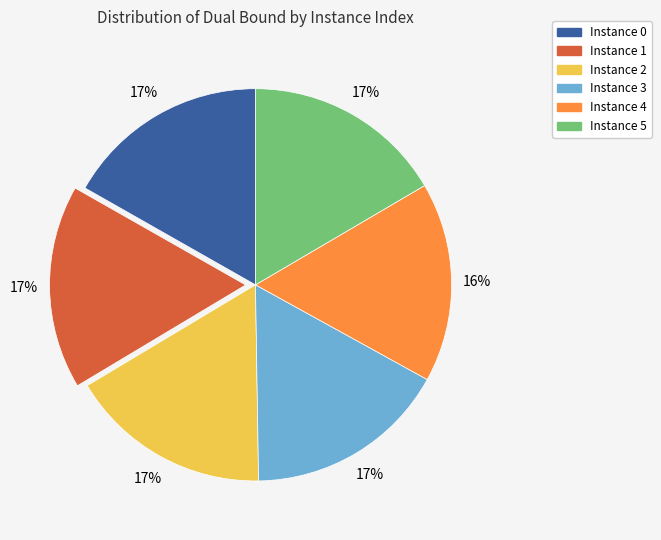

Does any single category account for the majority?

No